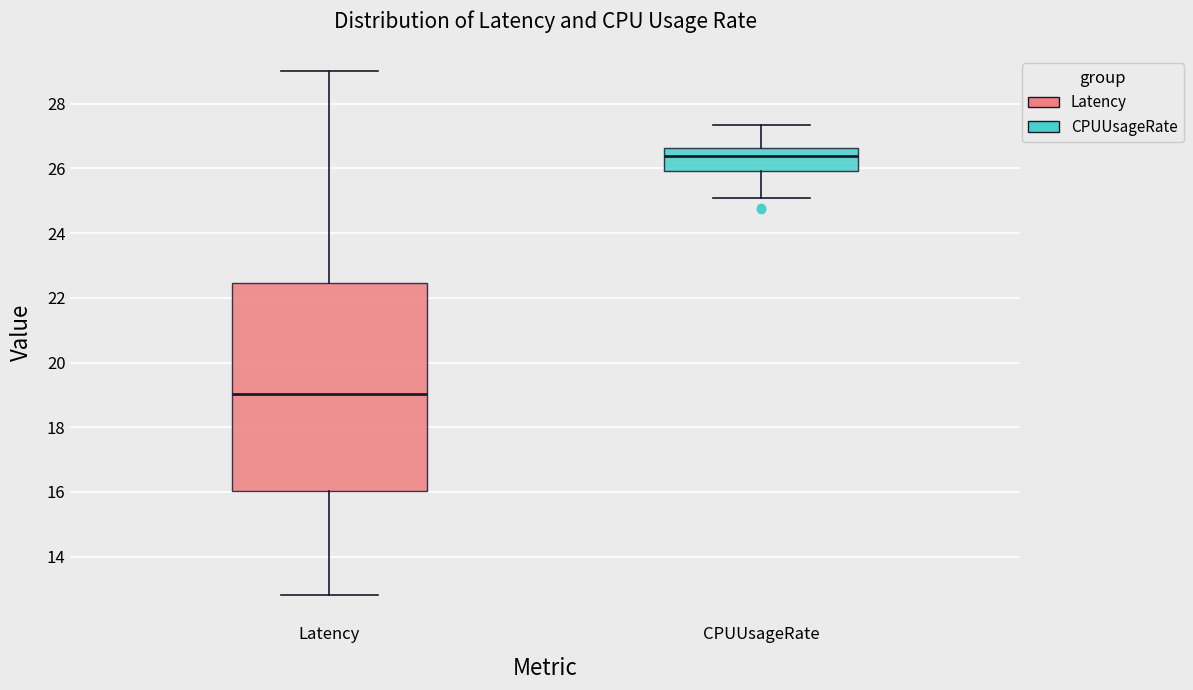

Which box's median line is the lowest?

Latency